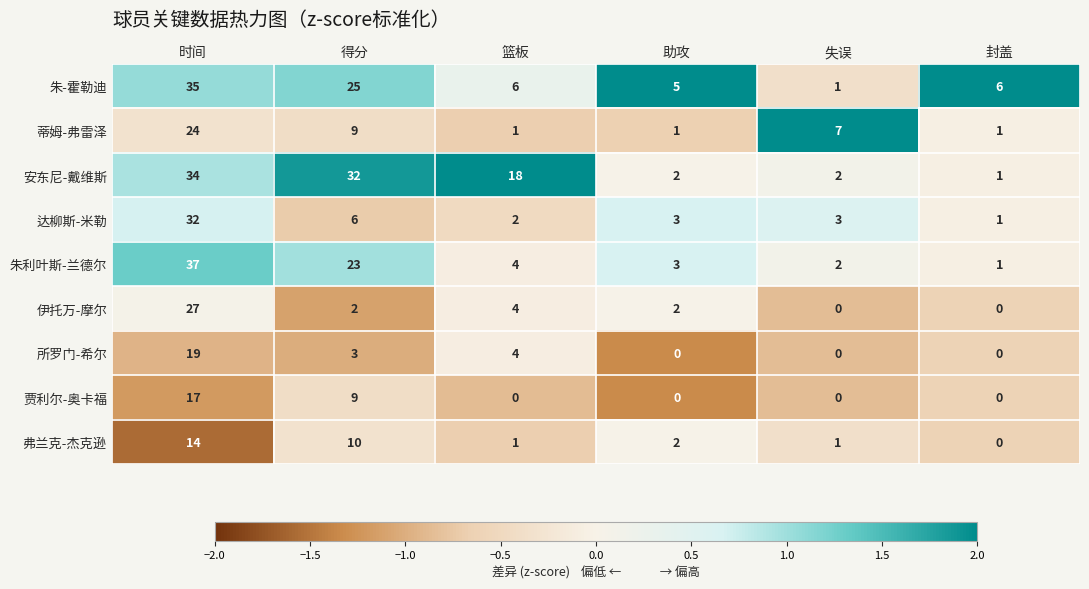

Which category has the highest value across all series?

时间